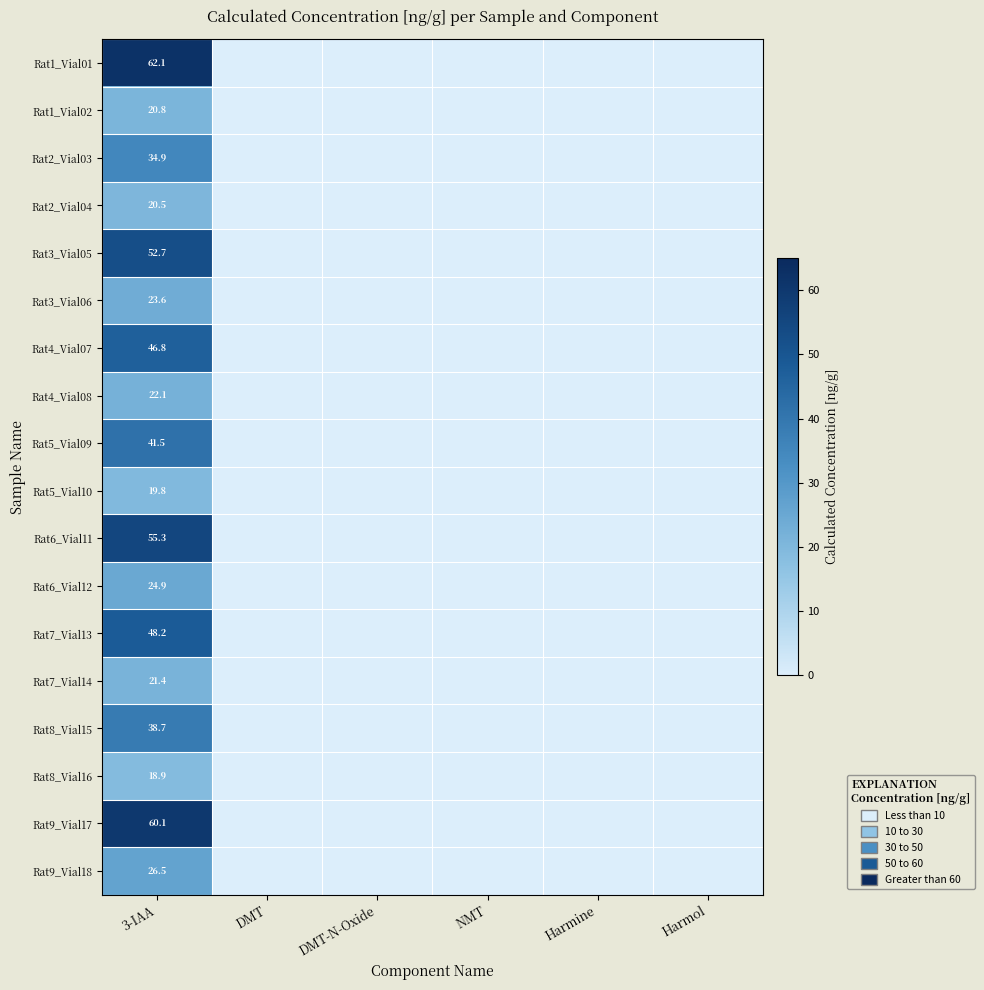

What is the difference between the highest and lowest values at 3-IAA?

43.2